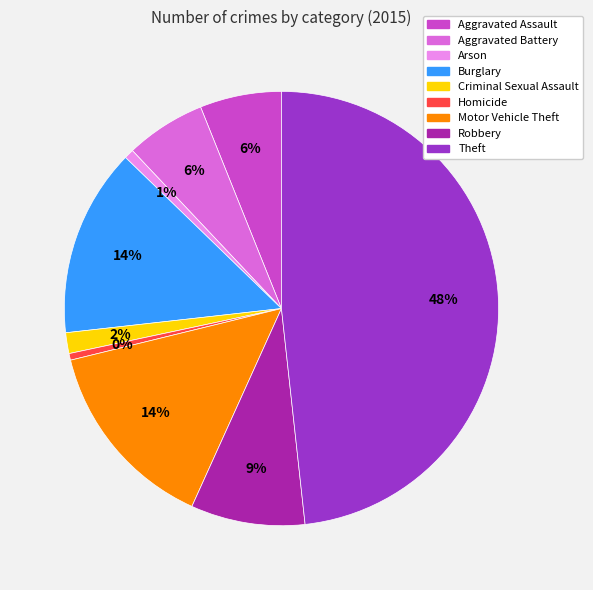

To the nearest percent, what is the average slice percentage?

11%